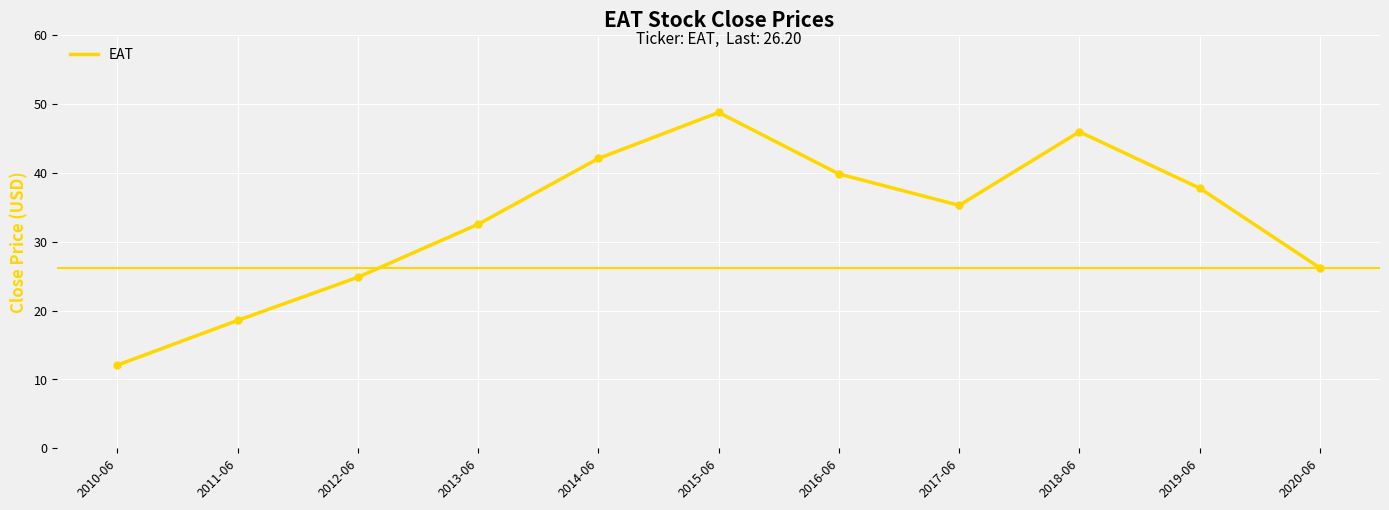

Approximately how many times larger is the value at 2013-06 compared to 2020-06?

1.2